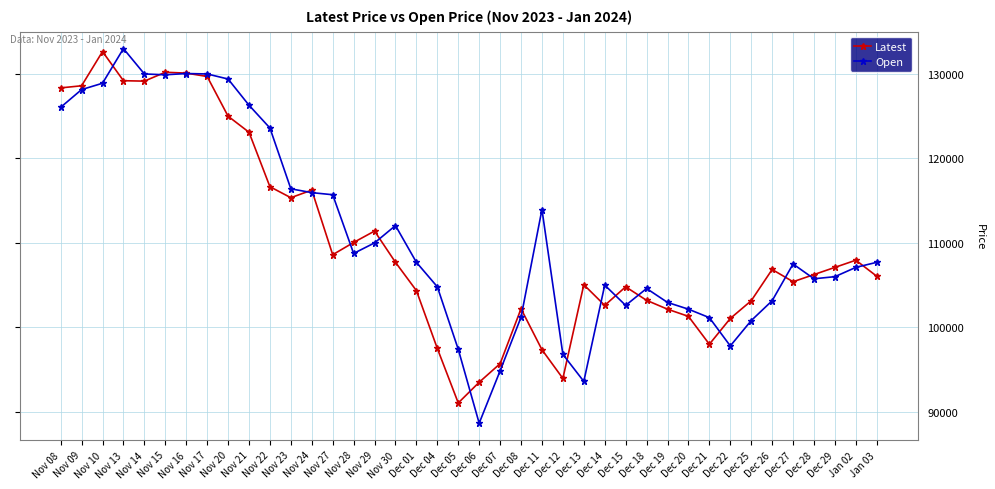

Does the chart have visible grid lines?

Yes